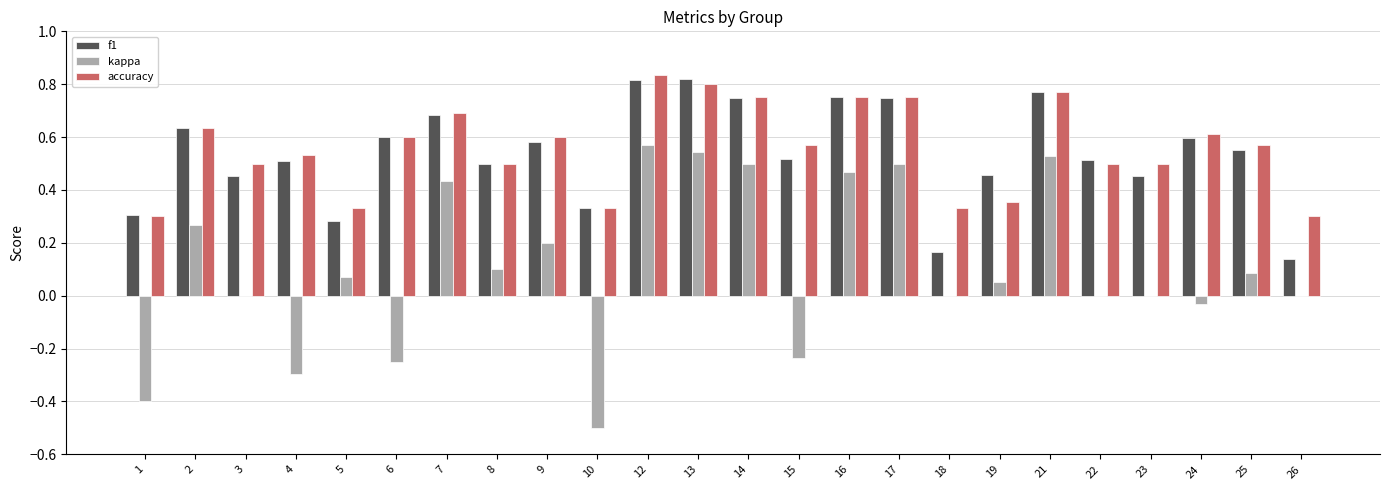

Which label corresponds to the largest value in the chart?

12